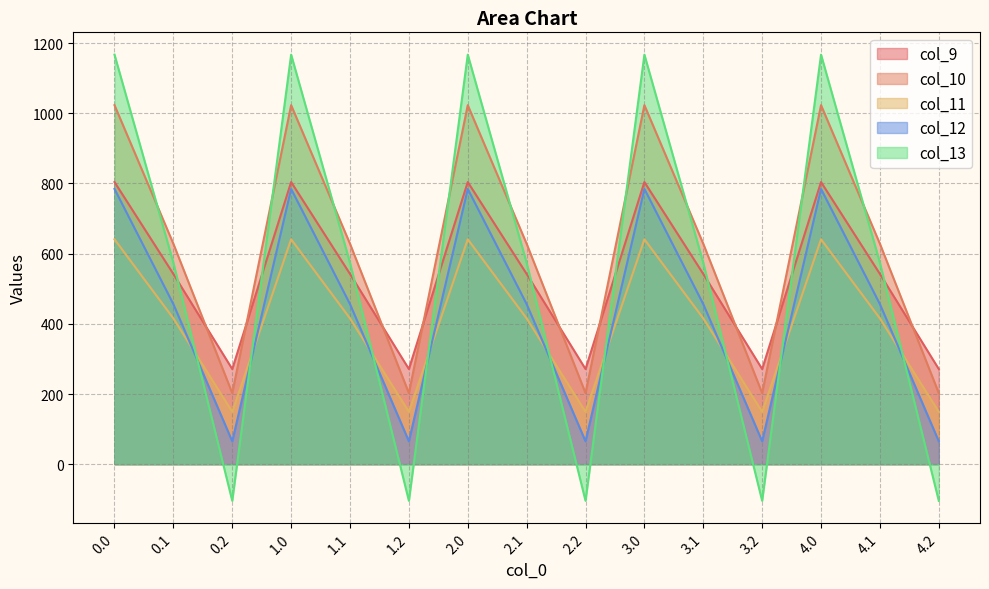

Where do col_13 and col_10 first cross each other?

0.0 and 0.1